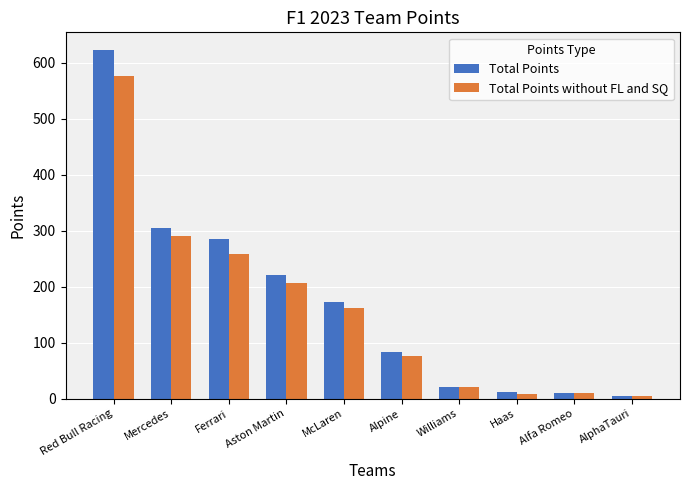

How many bars are there in total?

20